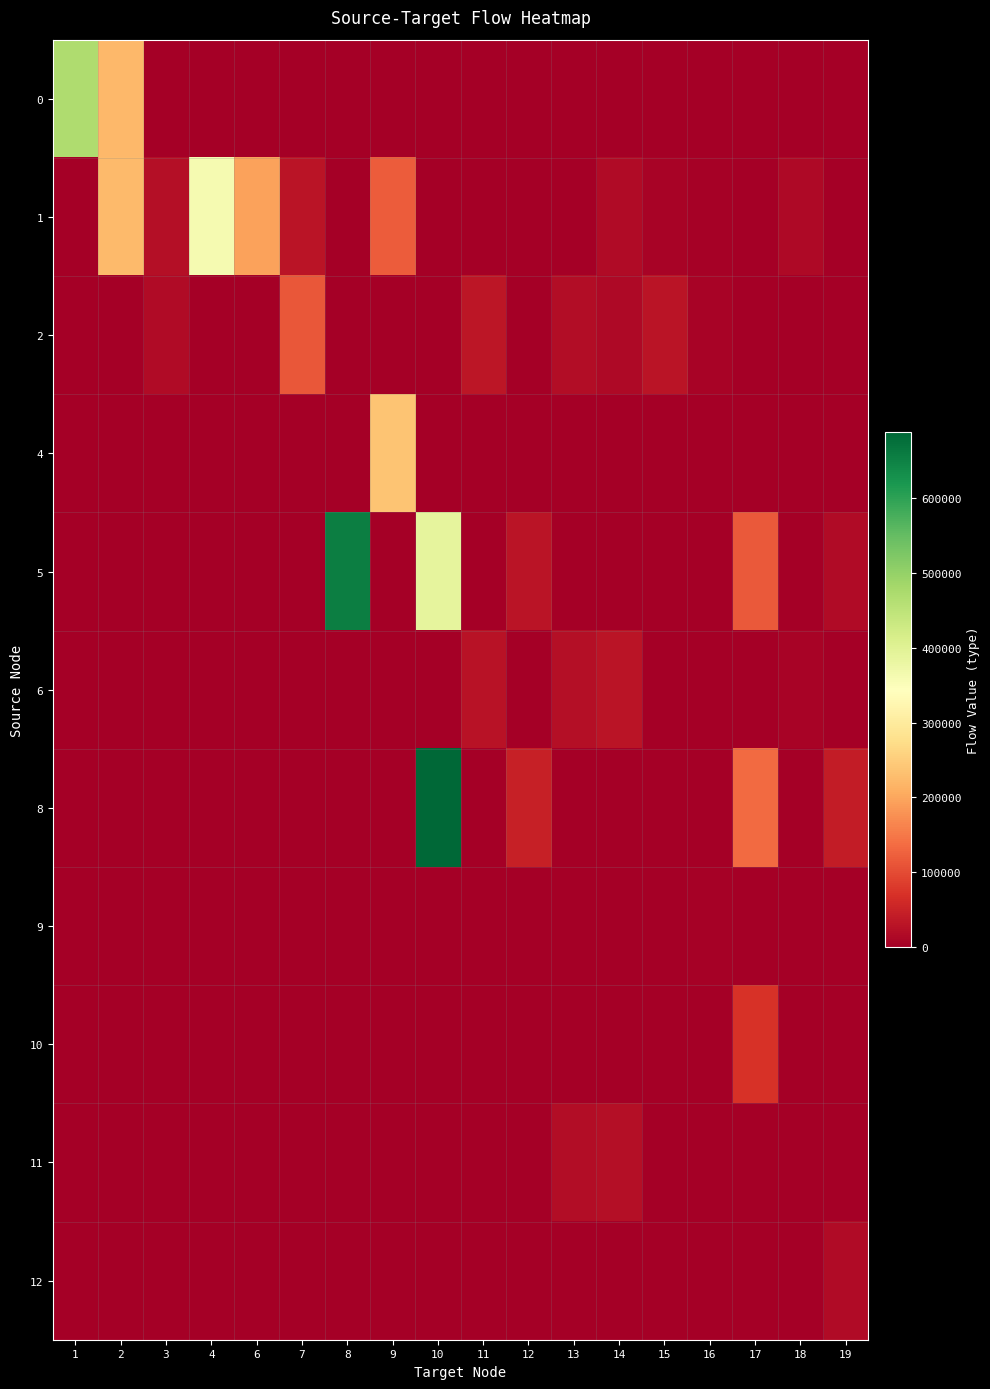

At 13, list the series in order from smallest to largest.

row_0, row_1, row_3, row_4, row_6, row_7, row_8, row_10, row_9, row_2, row_5